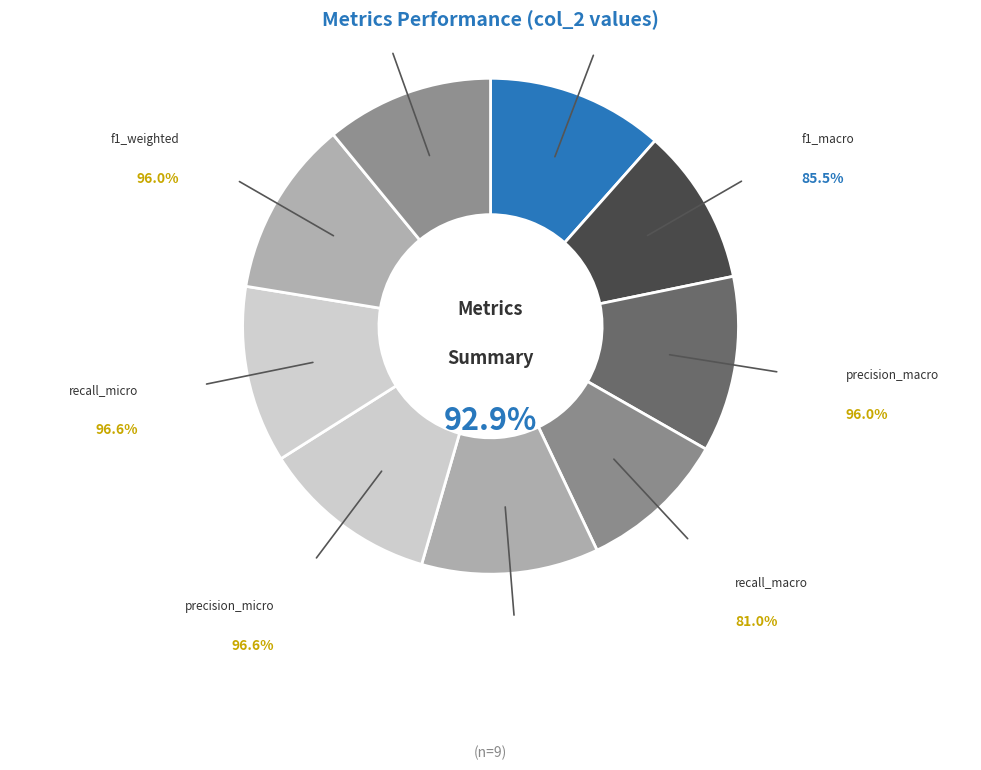

How many slices are in this pie chart?

9